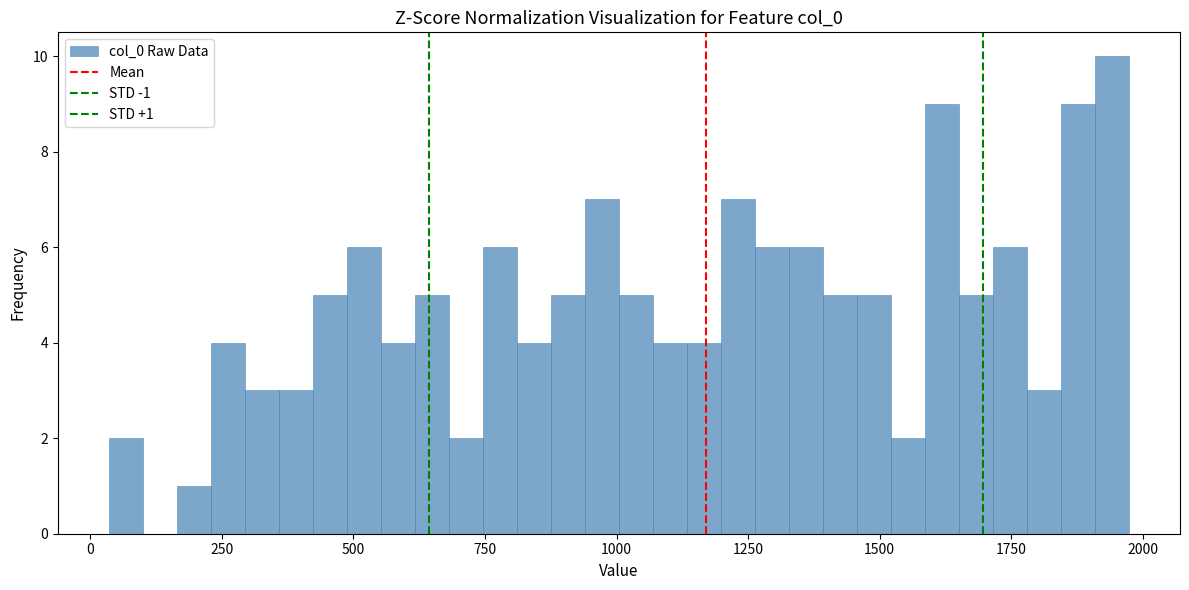

Around what value on the x-axis is the tallest bar? Give the approximate position of its centre, as read against the axis.

1950